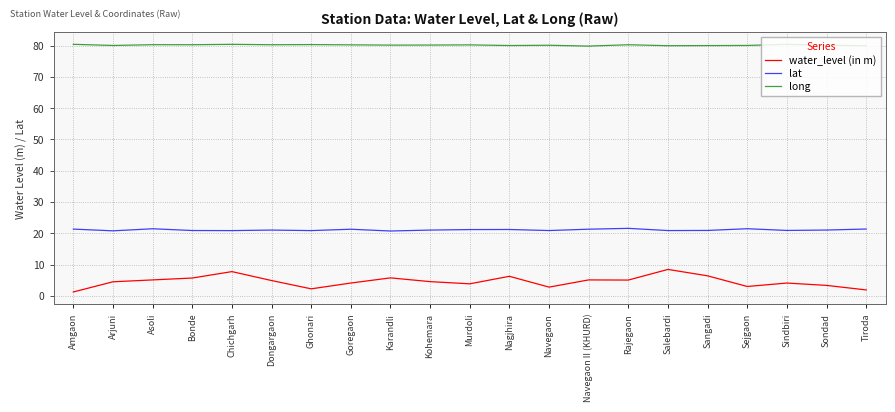

Which series has the largest range (max minus min)?

water_level (in m)